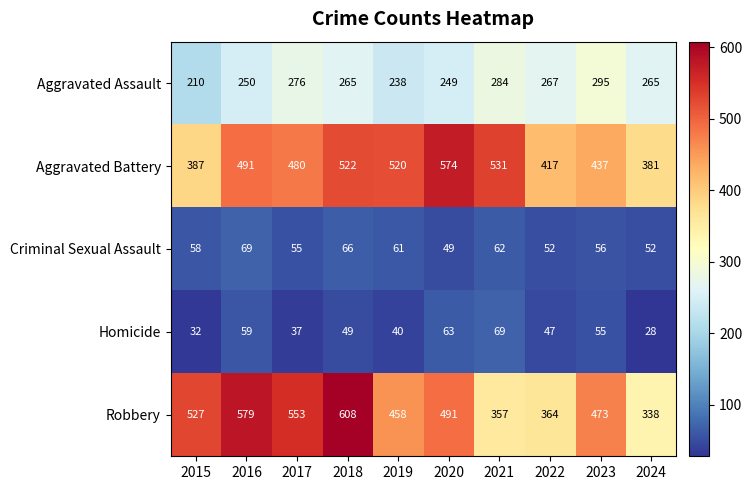

Which series changed the most between 2017 and 2024?

Robbery